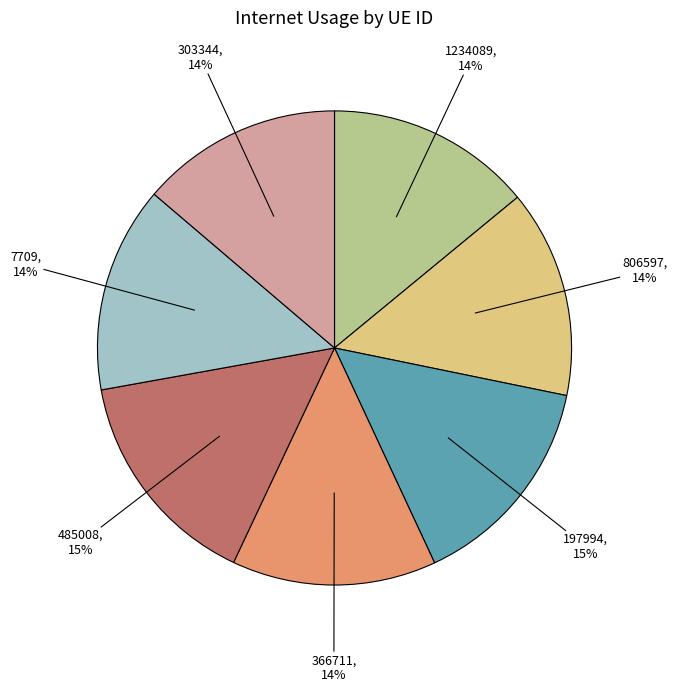

To the nearest percent, what is the average slice percentage?

14%